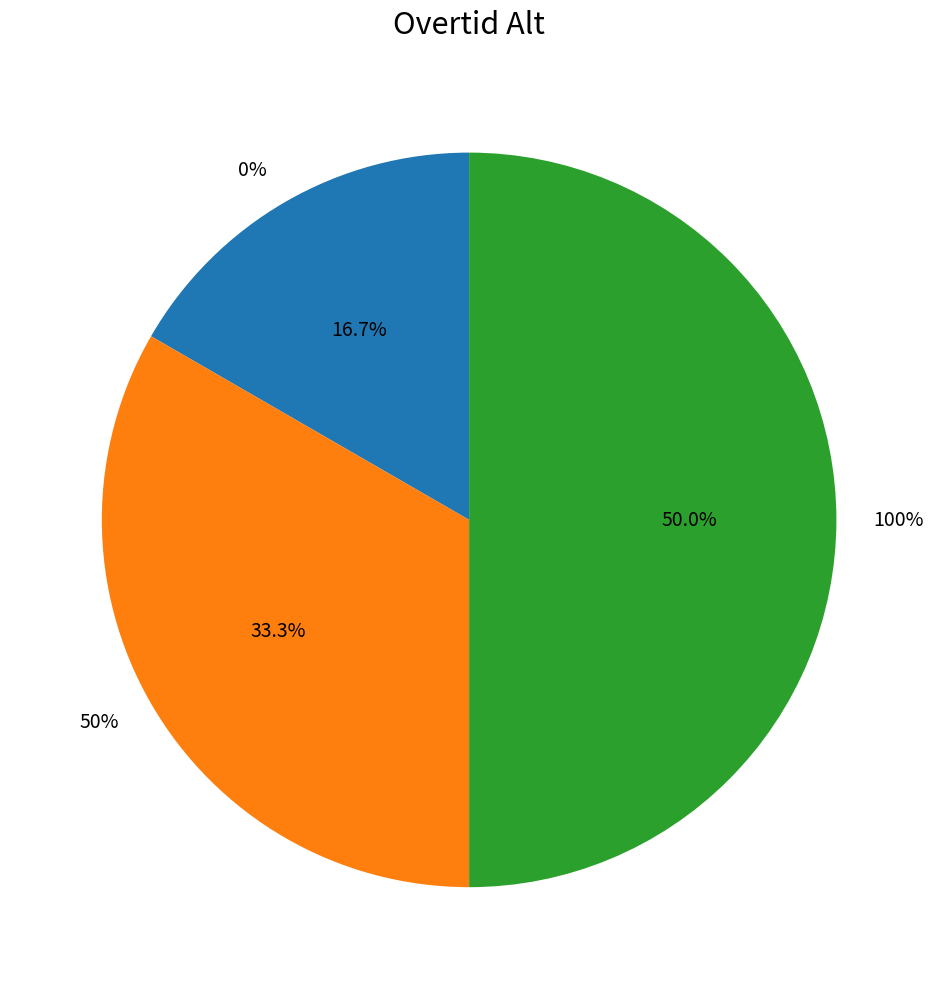

True or false: 0% accounts for 17% of the total.

True